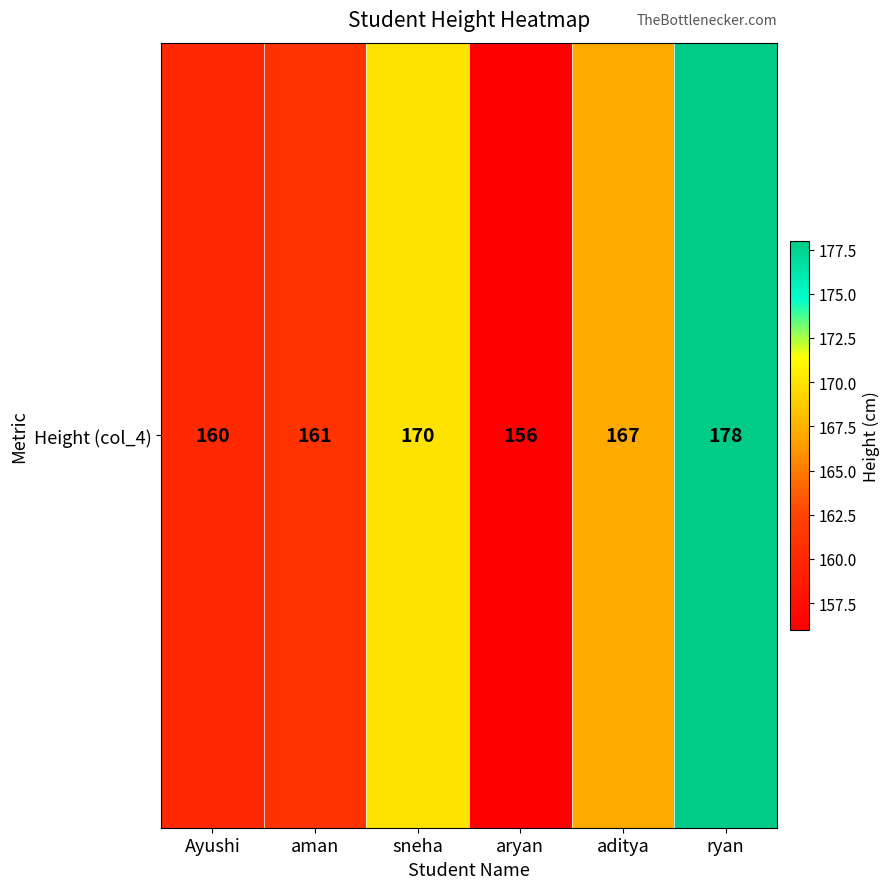

Which category has the lowest value across all series?

aryan